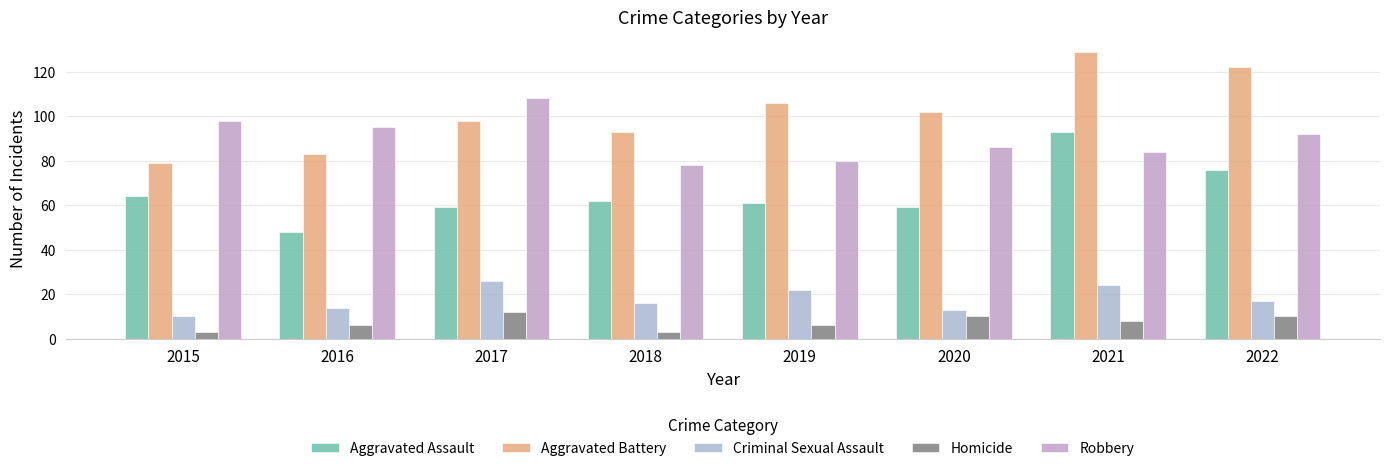

How many bars are there in total?

40